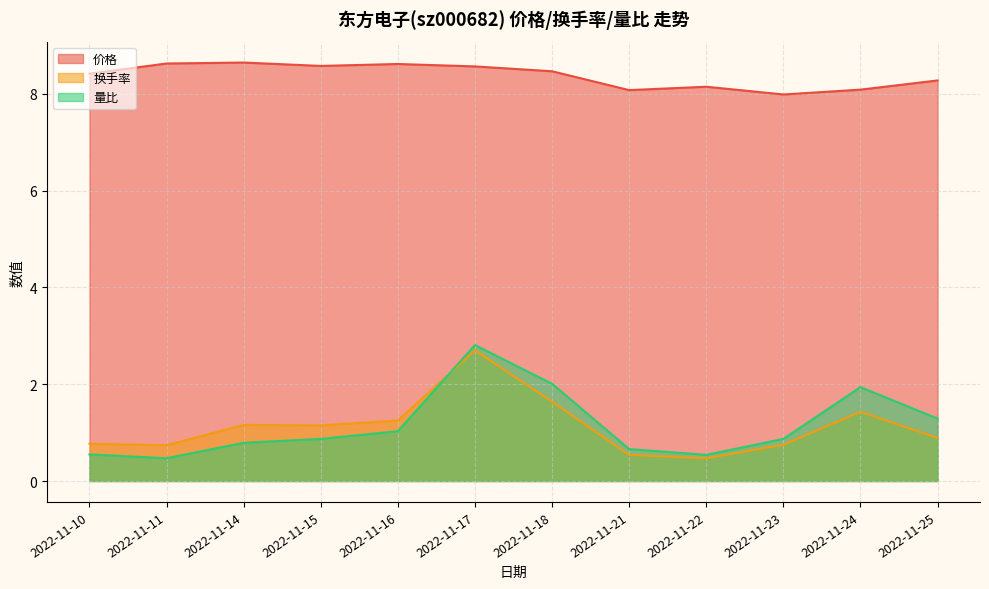

Is it true that 换手率 equals 0.3 at 2022-11-21?

False